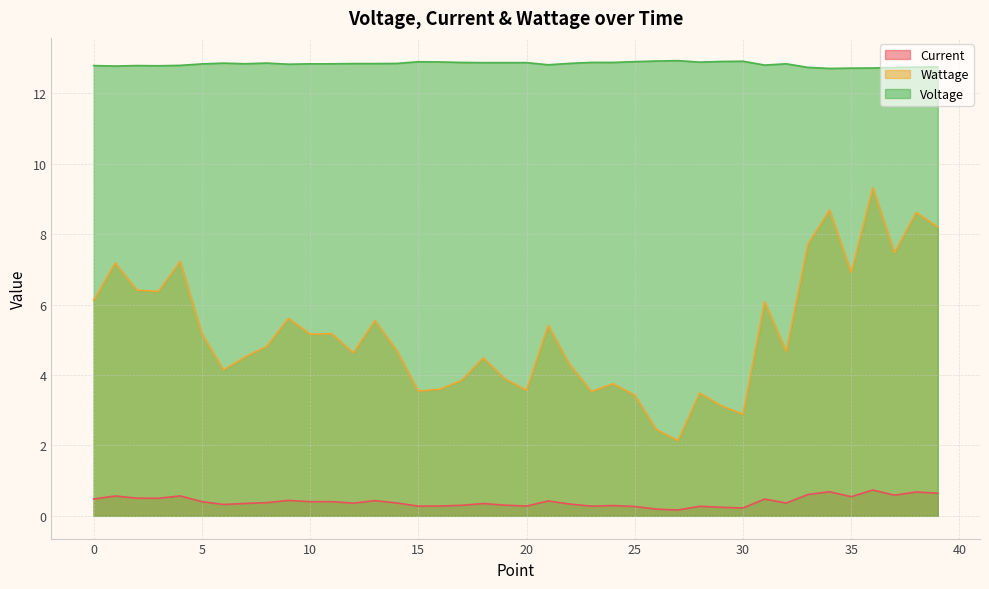

What is the value of the Current point at the 32nd from the left?

0.5